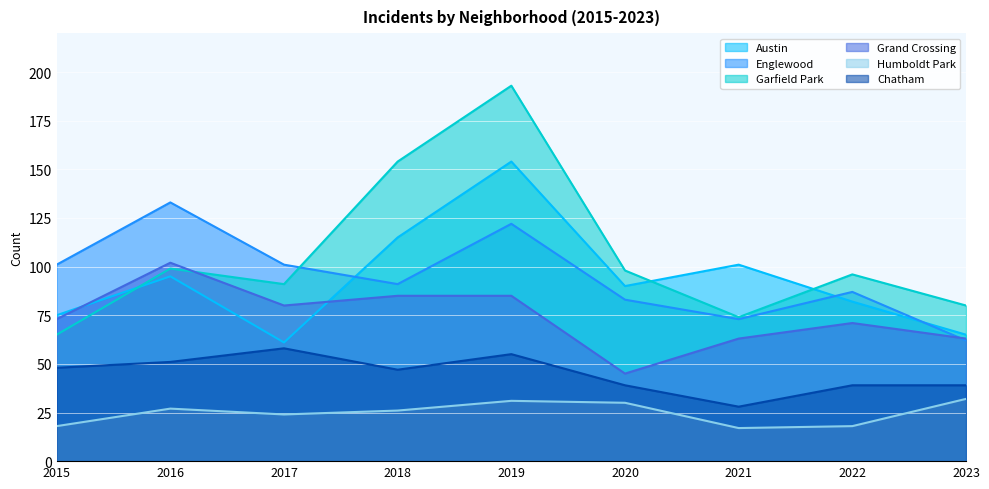

How many interior local valleys does the Garfield Park series have?

2